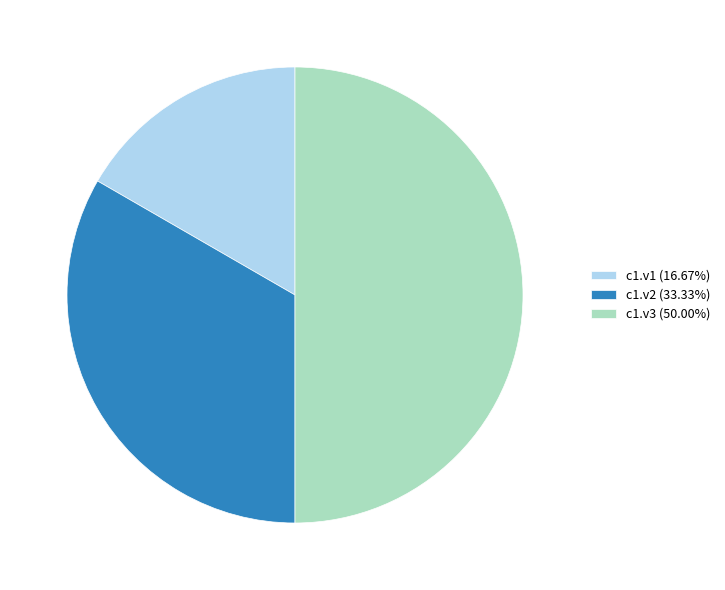

Does c1.v2 (33.33%) account for over 50% of the chart?

No